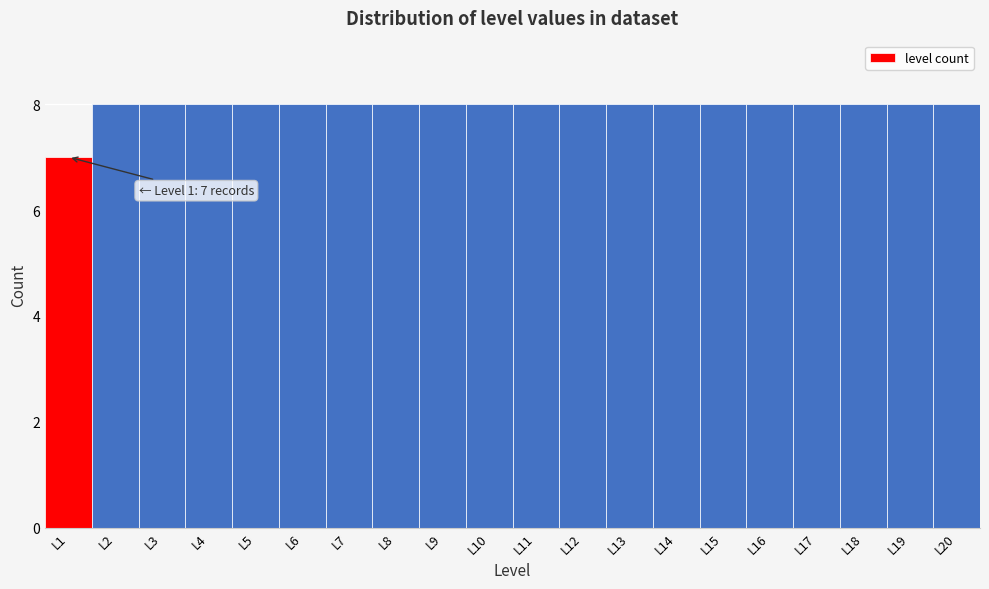

Reading left to right, transcribe all the data shown in this chart.

L1=7	L2=8	L3=8	L4=8	L5=8	L6=8	L7=8	L8=8	L9=8	L10=8	L11=8	L12=8	L13=8	L14=8	L15=8	L16=8	L17=8	L18=8	L19=8	L20=8